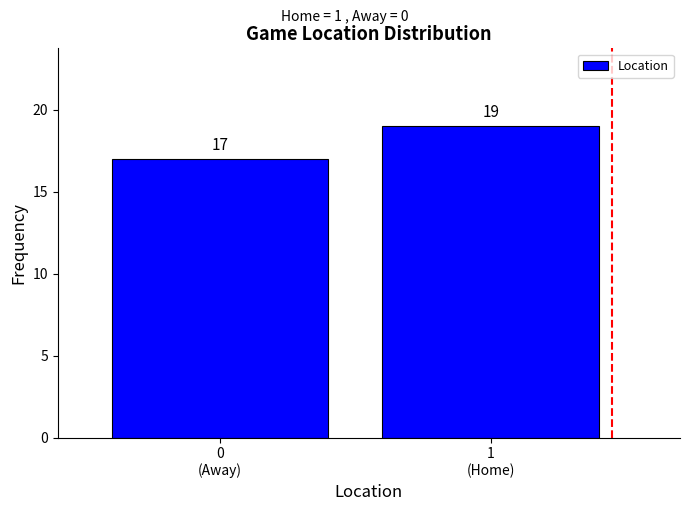

Reading left to right, list all the values displayed in this chart.

17	19